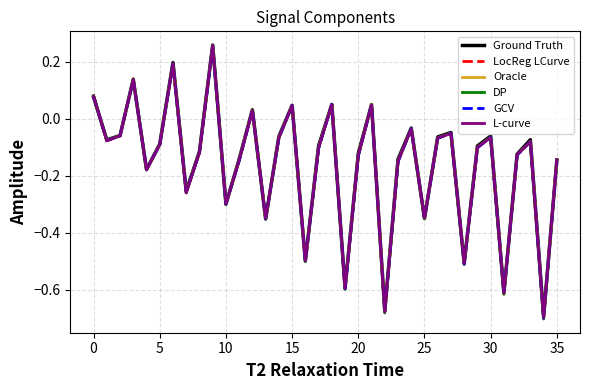

Which series has the largest range (max minus min)?

DP